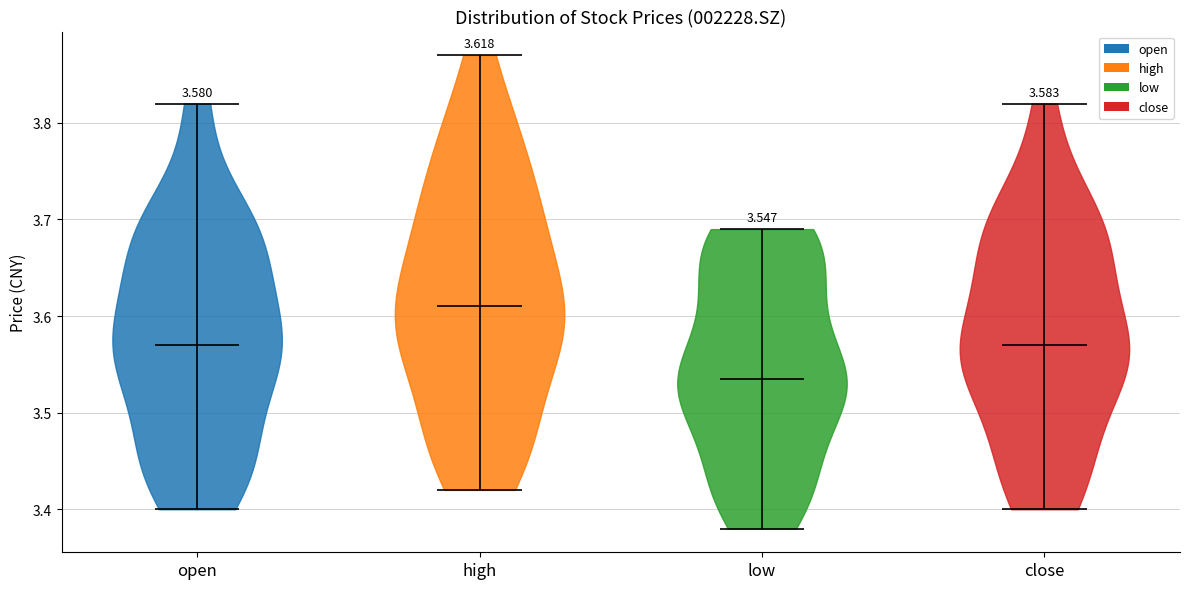

Which violin has the highest median line?

high